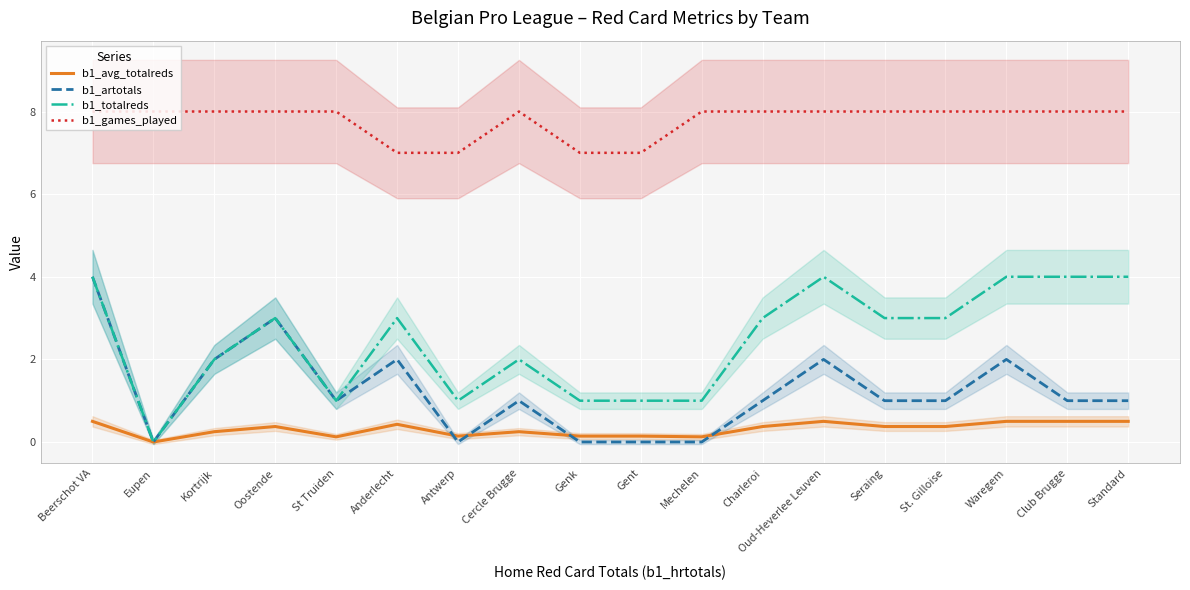

At which category is the sum across all series the highest?

Beerschot VA